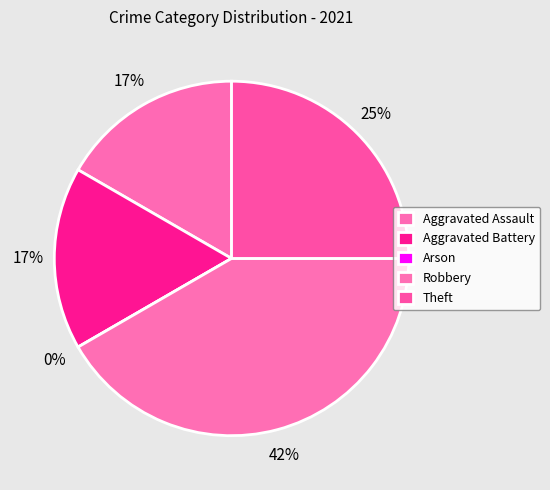

To the nearest percent, what percentage of the pie is Theft?

25%